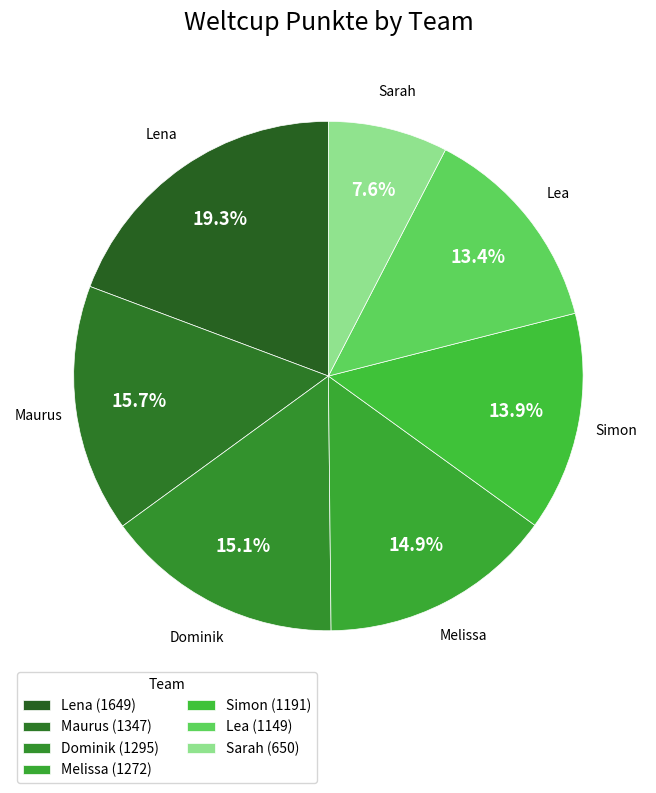

Is there a majority slice in this chart?

No